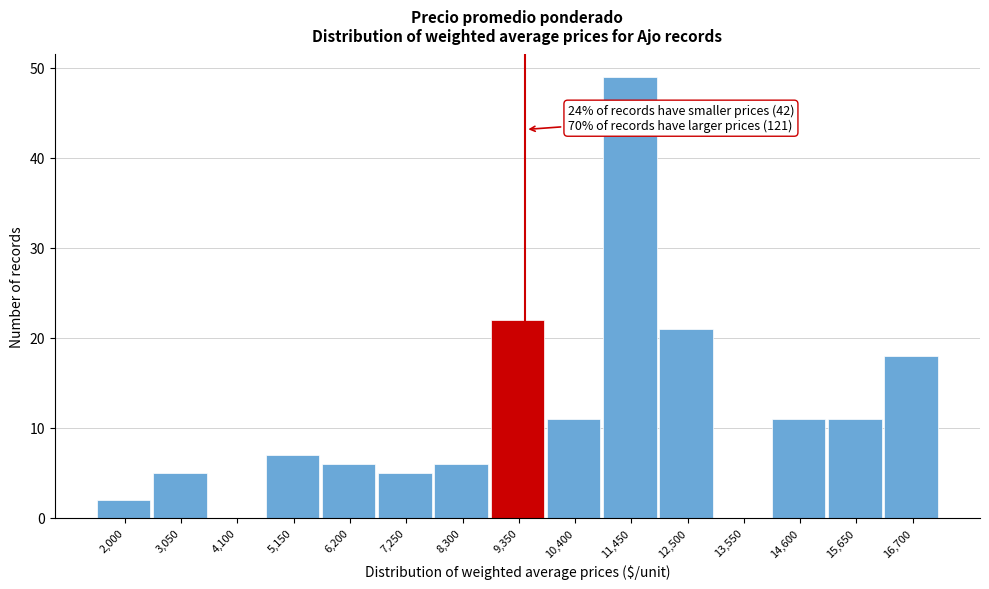

Reading left to right, list all the values displayed in this chart.

2,000=2	3,050=5	4,100=0	5,150=7	6,200=6	7,250=5	8,300=6	9,350=22	10,400=11	11,450=49	12,500=21	13,550=0	14,600=11	15,650=11	16,700=18